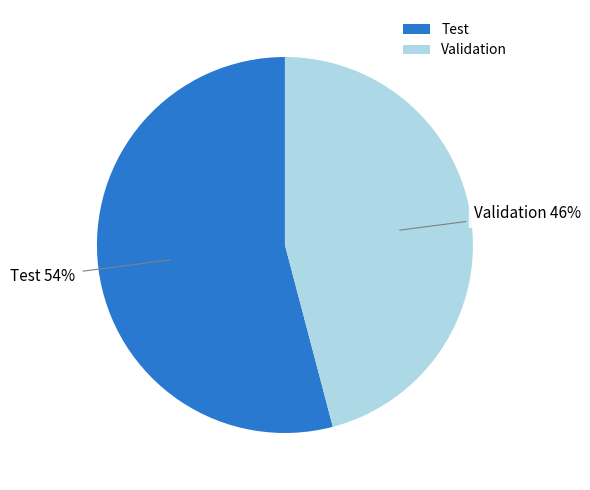

To the nearest percent, what is the combined percentage of Test and Validation?

100%